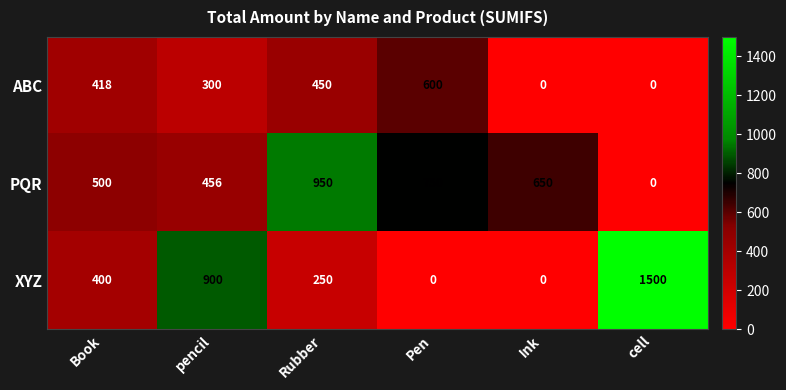

Which series has the largest total across all categories?

PQR